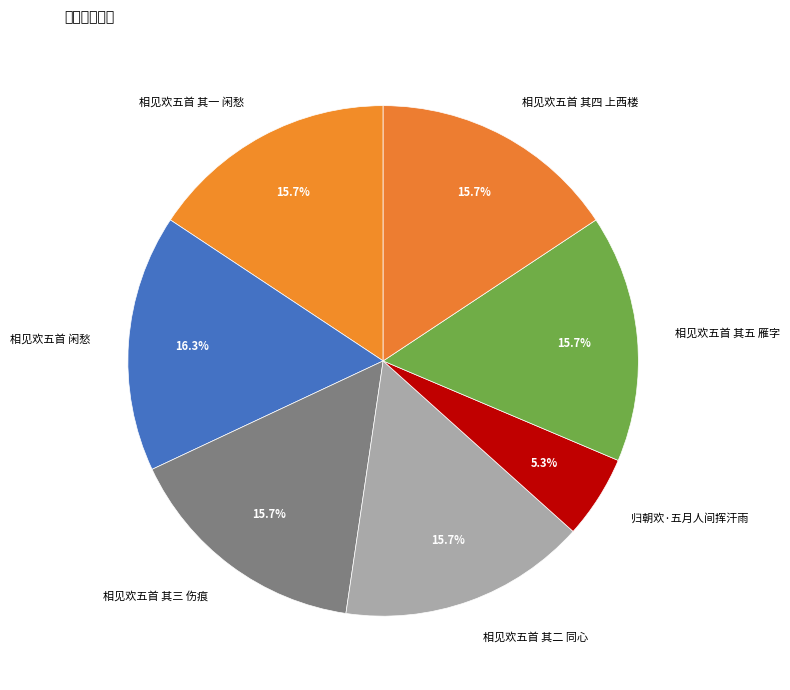

How much of the chart is everything except 相见欢五首 闲愁?

83.7%